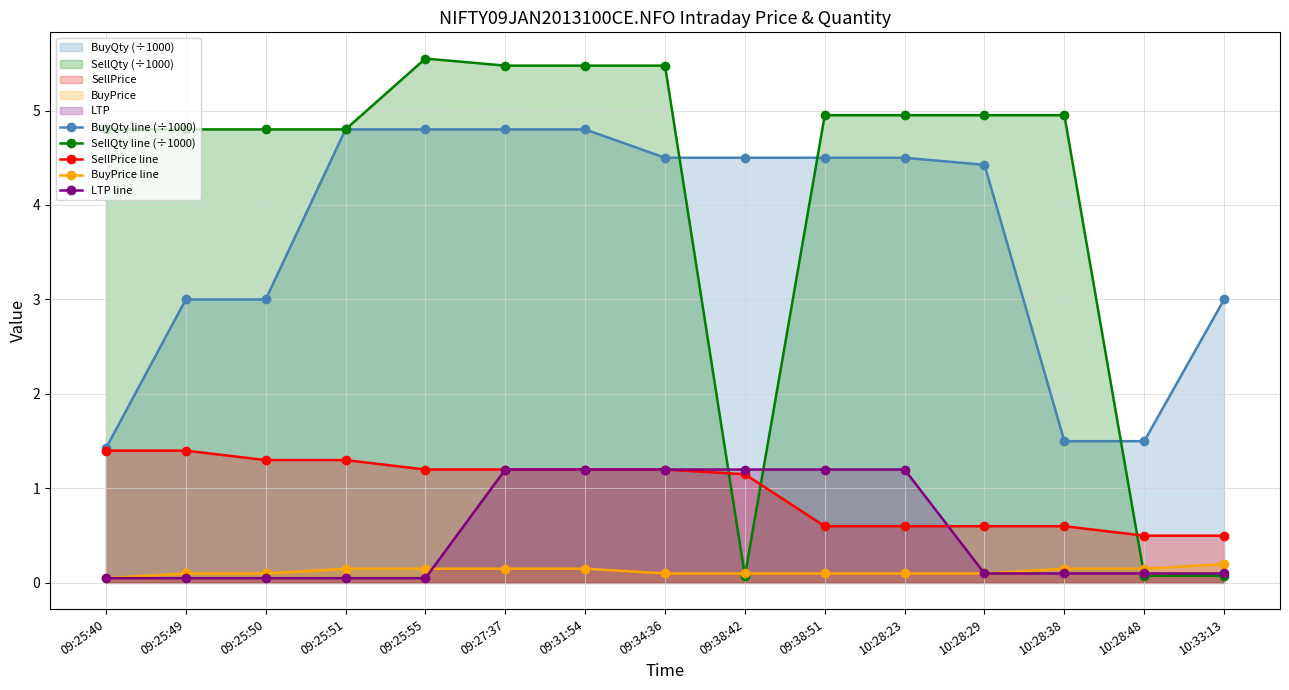

What is the label of the 10th point from the right?

09:27:37